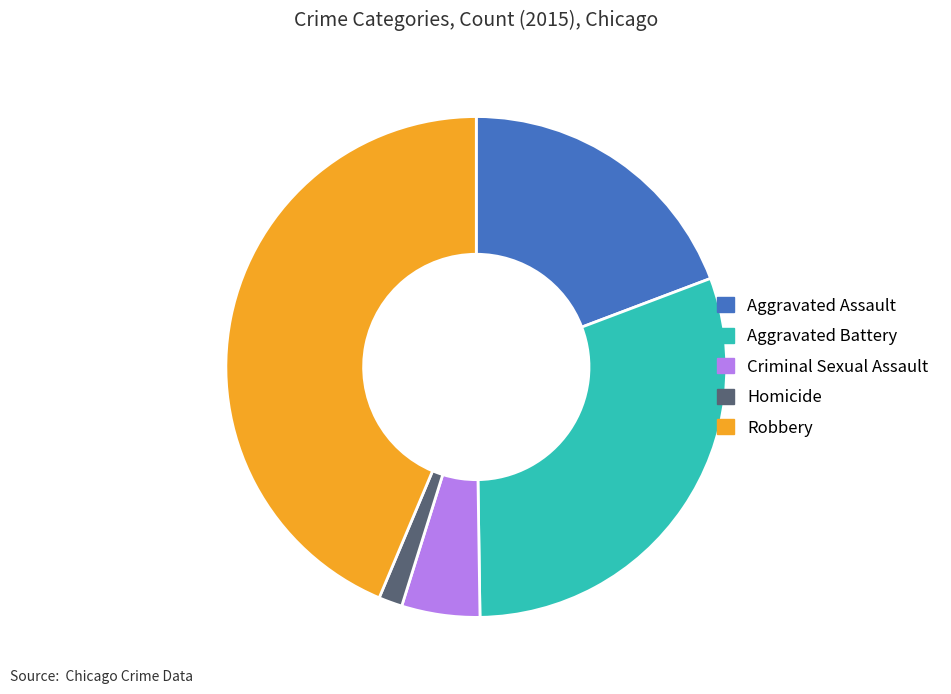

Which has a higher value, Aggravated Battery or Aggravated Assault?

Aggravated Battery